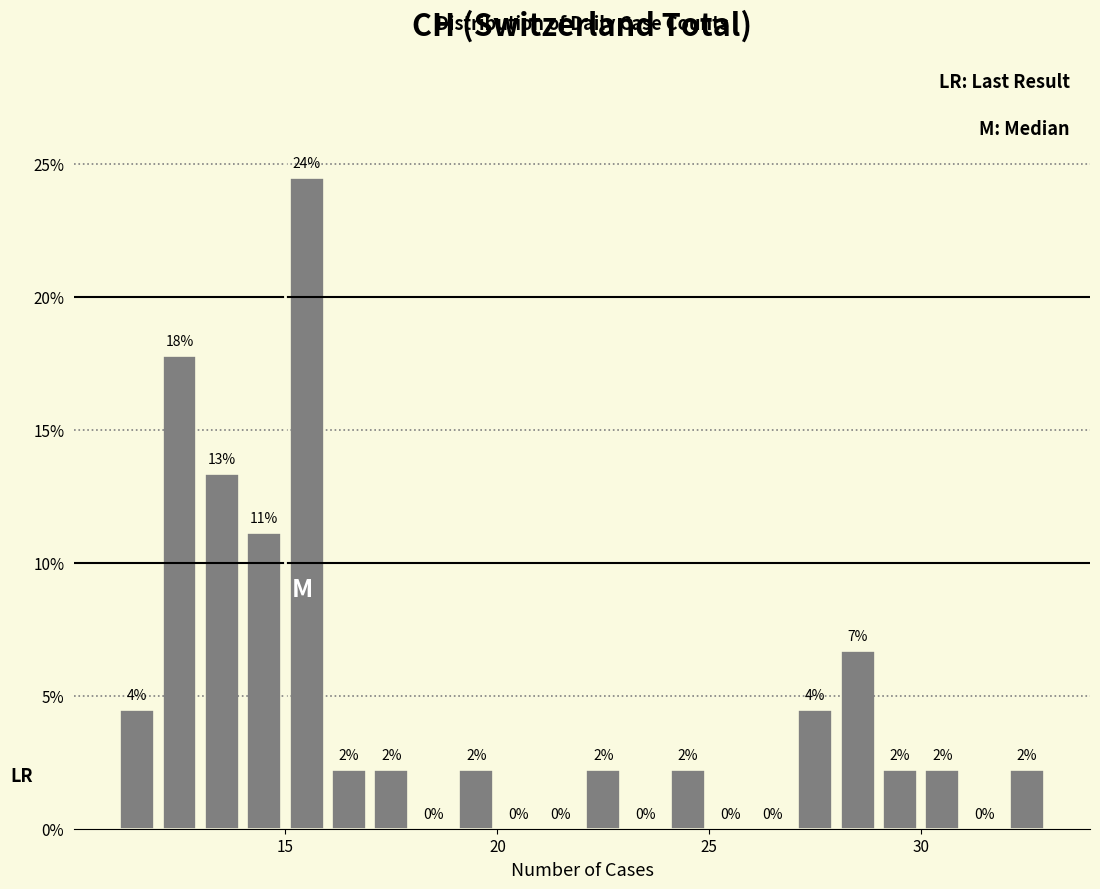

Read against the x-axis, roughly where is the centre of the tallest bar?

15.5